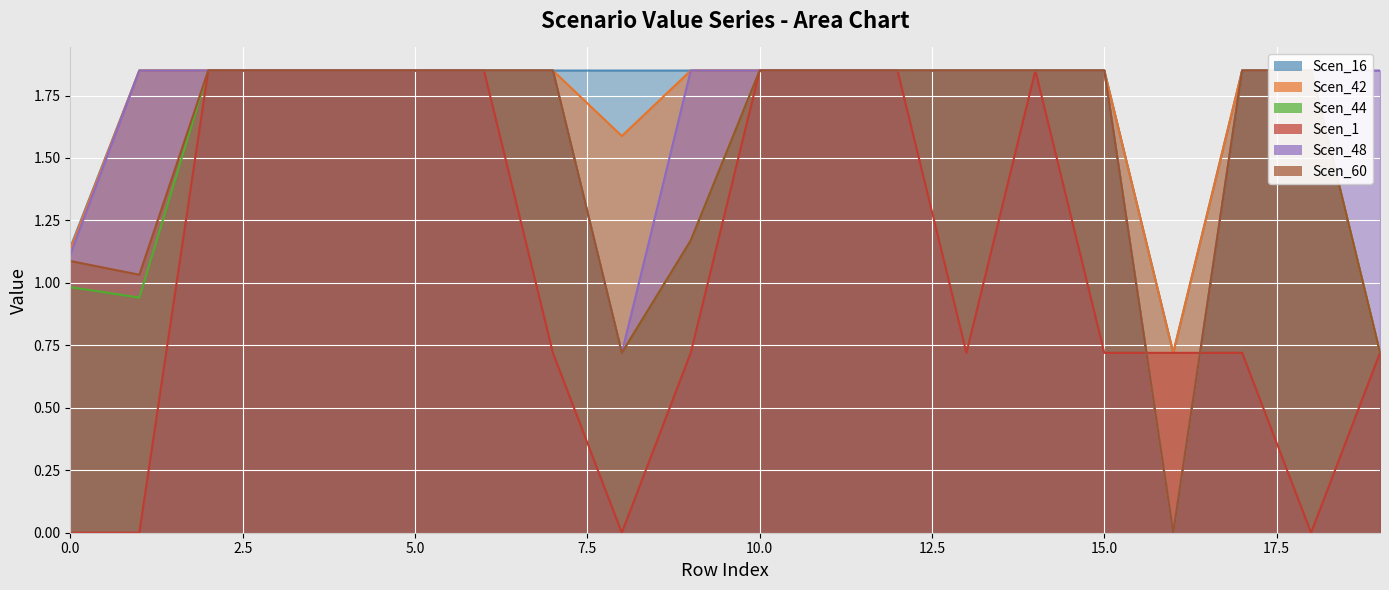

Which label corresponds to the smallest value in the chart?

16